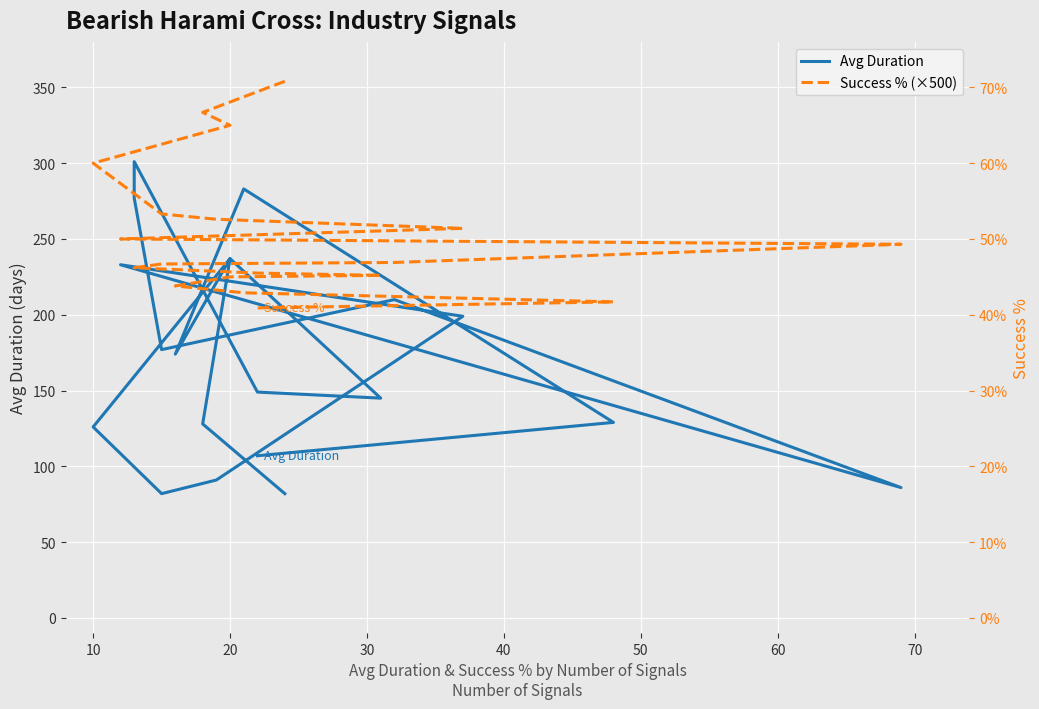

True or false: Avg Duration has a value of 80.9 at 18.

False